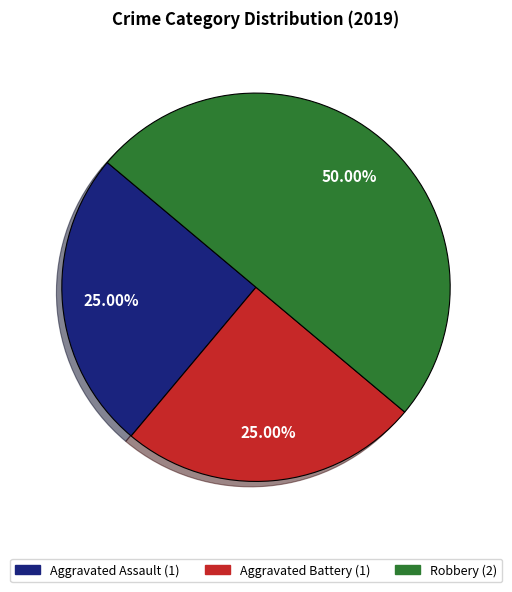

Between Aggravated Assault and Robbery, which is larger?

Robbery